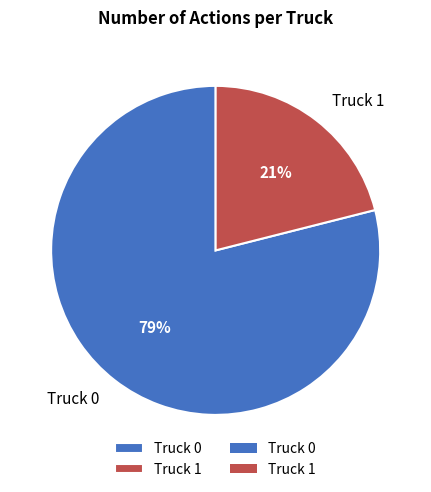

Does Truck 0 represent more than half of the total?

Yes